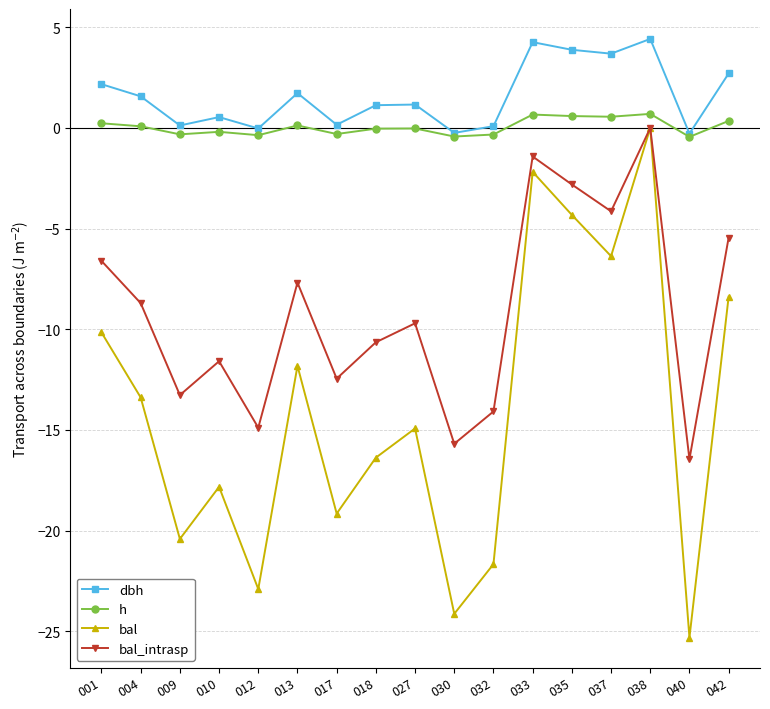

What is the total value across all series at 004?

-20.4